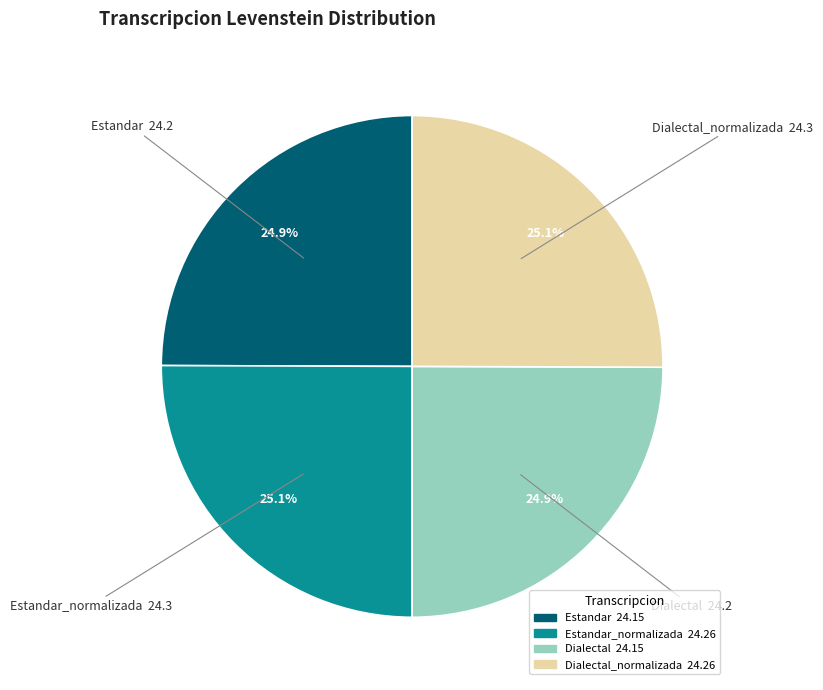

What percentage do Estandar_normalizada and Dialectal together represent?

50.0%